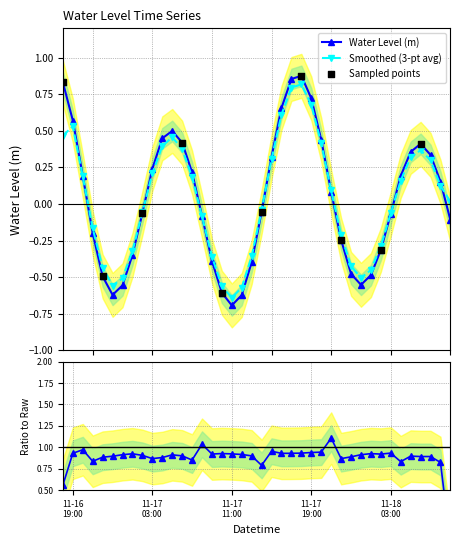

Between 2023-11-16 18:00 and 2023-11-18 09:00, which is larger?

2023-11-16 18:00